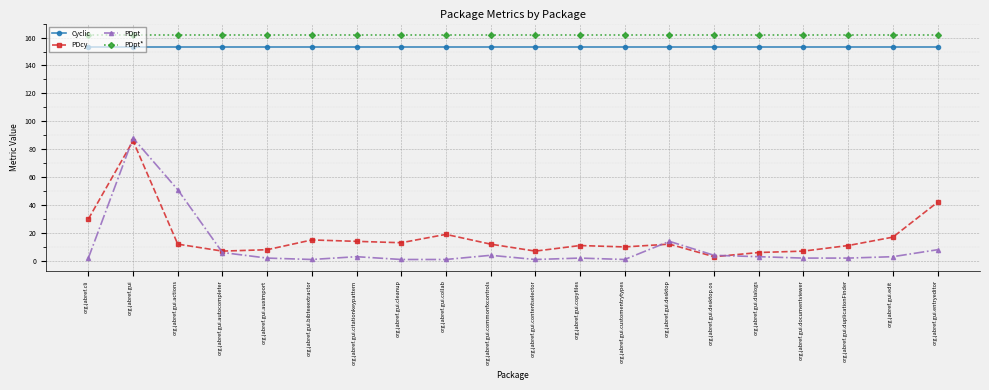

What position from the left is org.jabref.gui.bibtexextractor?

6